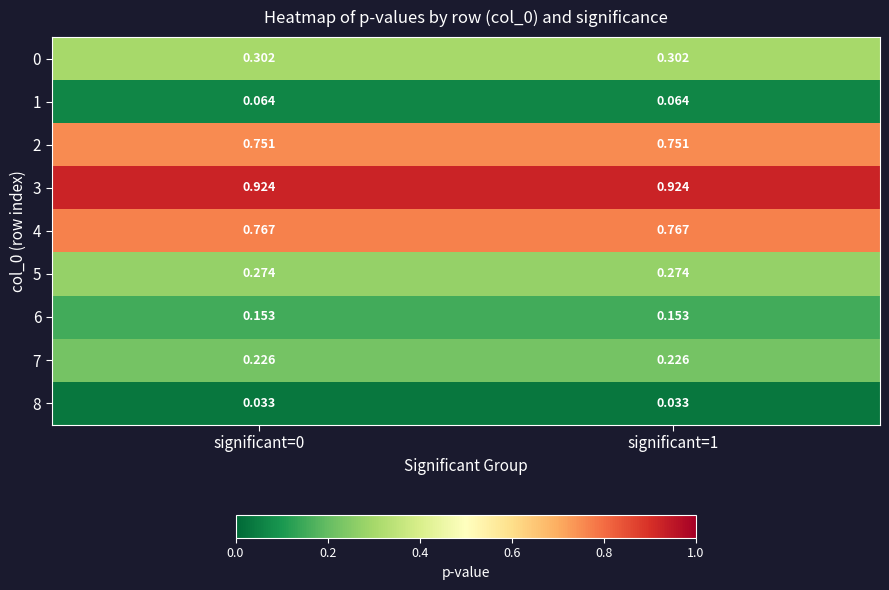

Is the value of 6 at significant=1 greater than the value of 0 at significant=1?

No